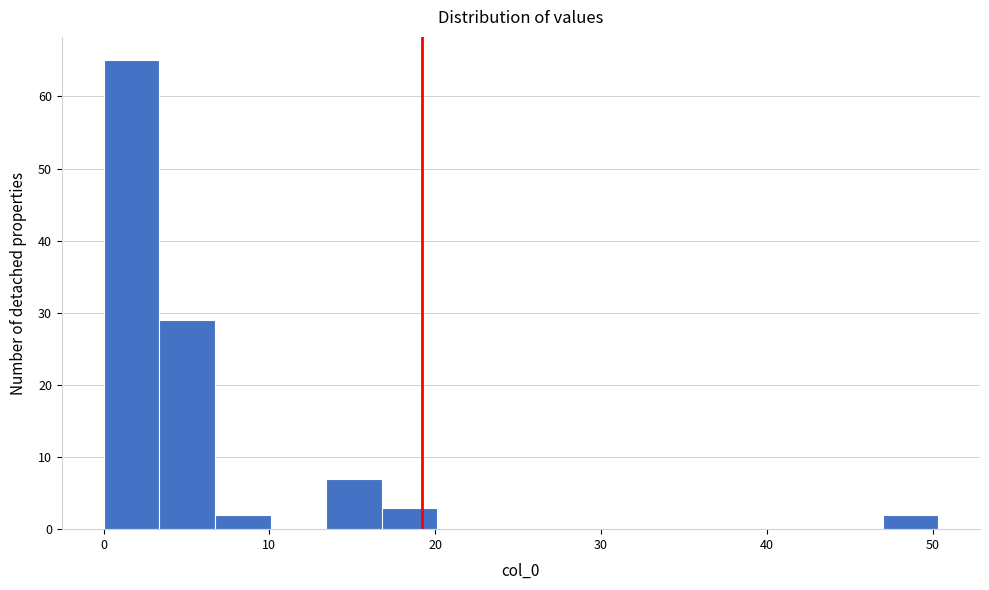

Around what value on the x-axis is the tallest bar? Give the approximate position of its centre, as read against the axis.

2